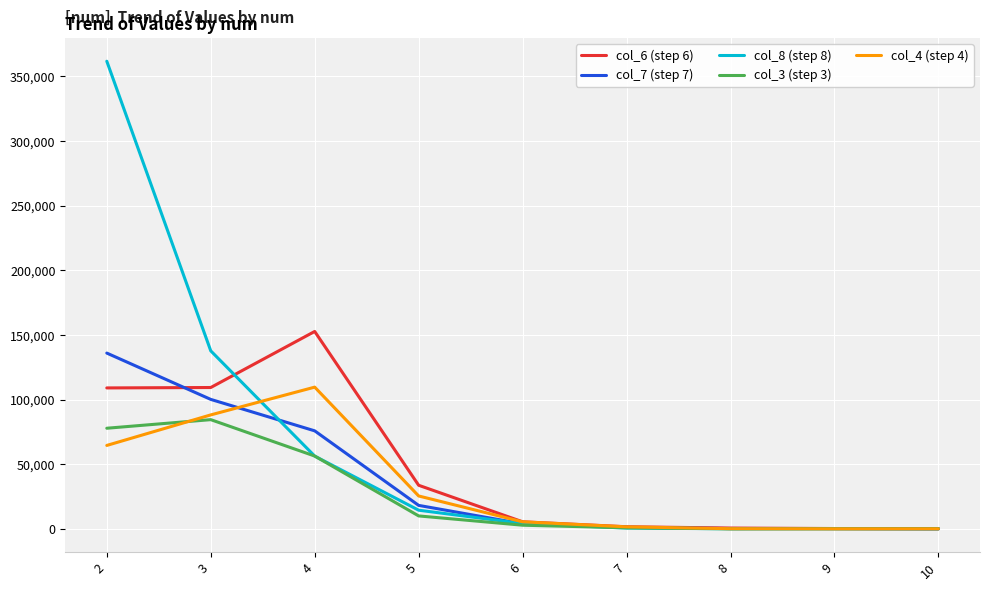

Which series has the largest range (max minus min)?

col_8 (step 8)